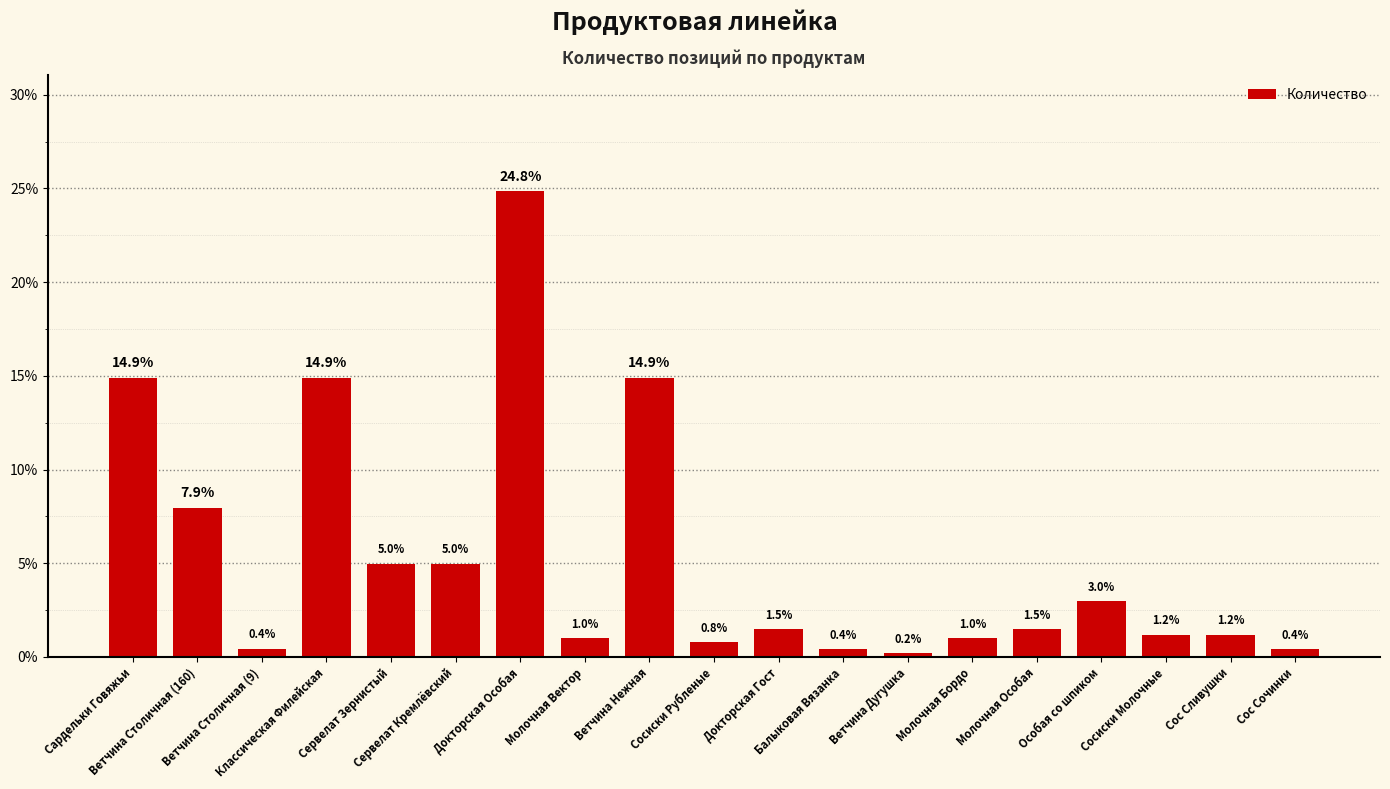

What is the difference between the maximum and minimum values?

24.6